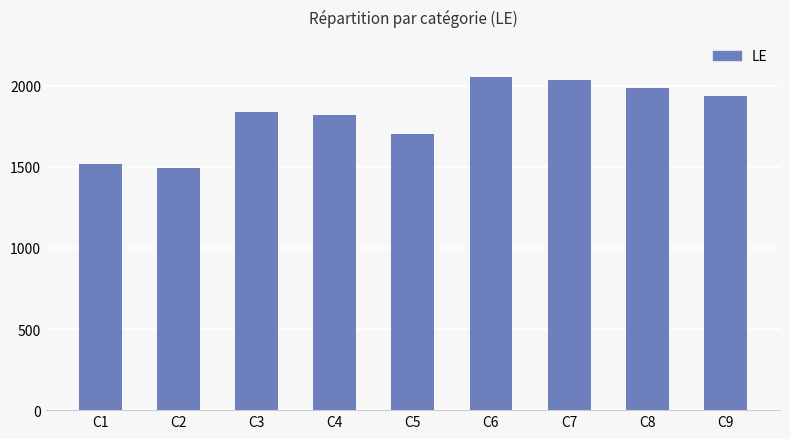

What is the difference between the second highest and minimum values?

542